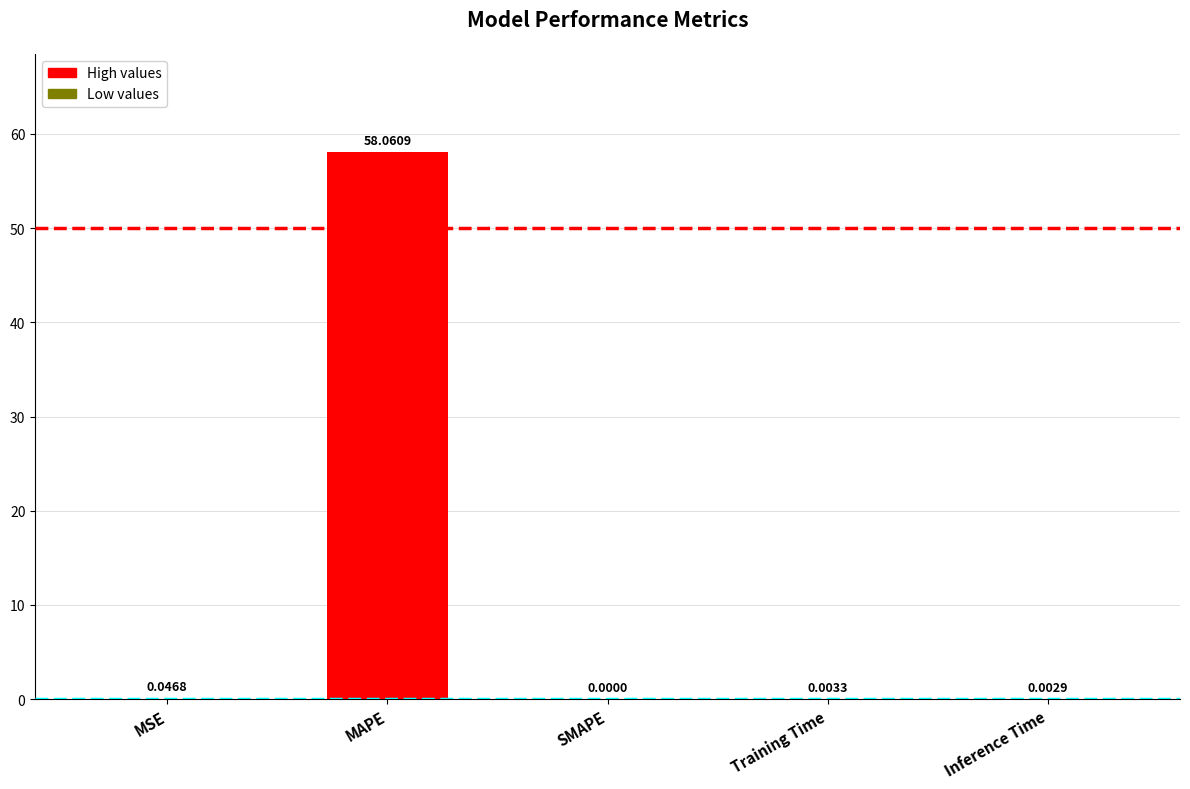

What is the change in value from MAPE to SMAPE?

-58.1